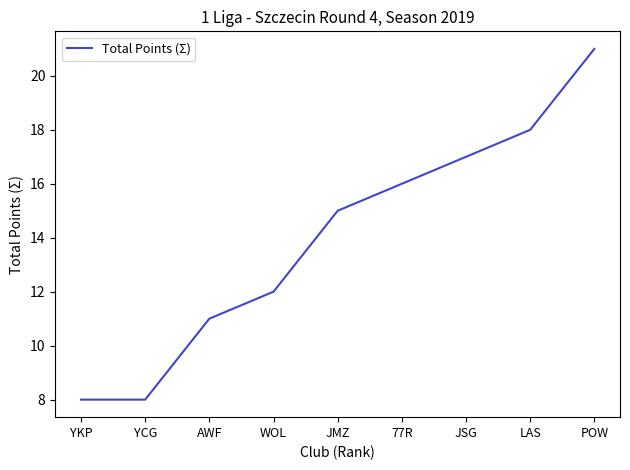

Reading left to right, what are all the values shown in this chart?

8	8	11	12	15	16	17	18	21